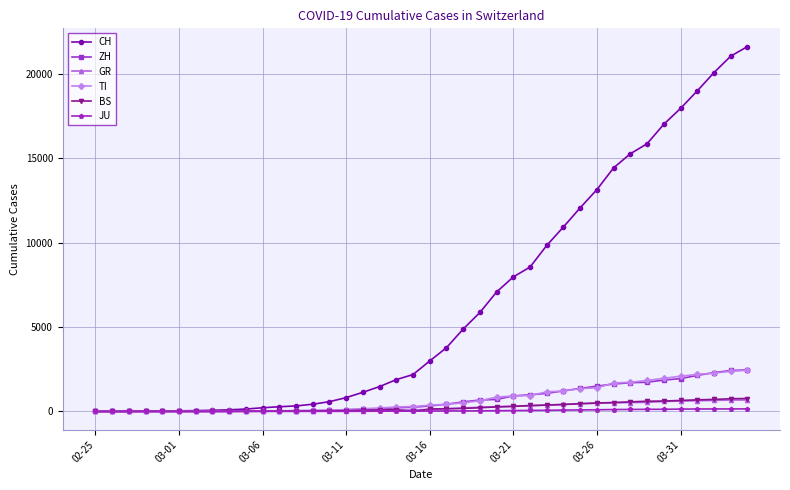

Which series has the largest total across all categories?

CH